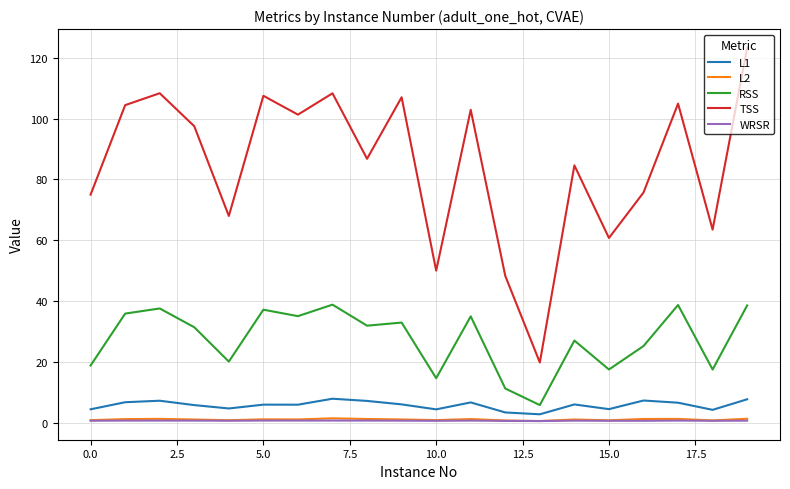

Which series has the largest total across all categories?

TSS